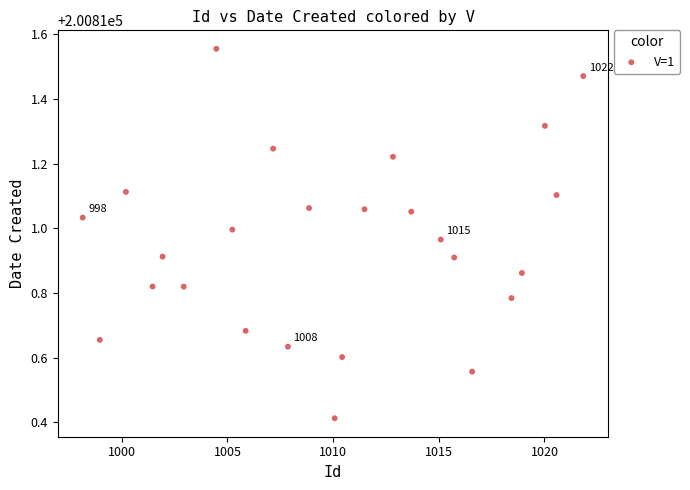

What is the range of X values (max minus min)?

23.7